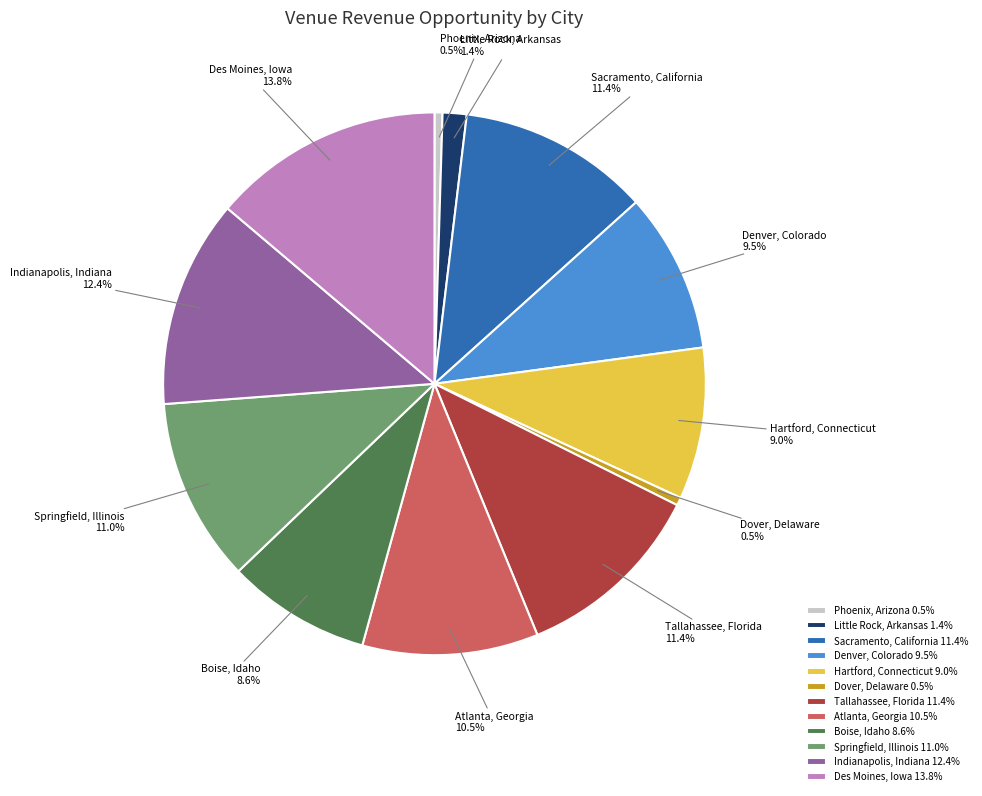

To the nearest percent, what percentage of the pie is Hartford, Connecticut?

9%